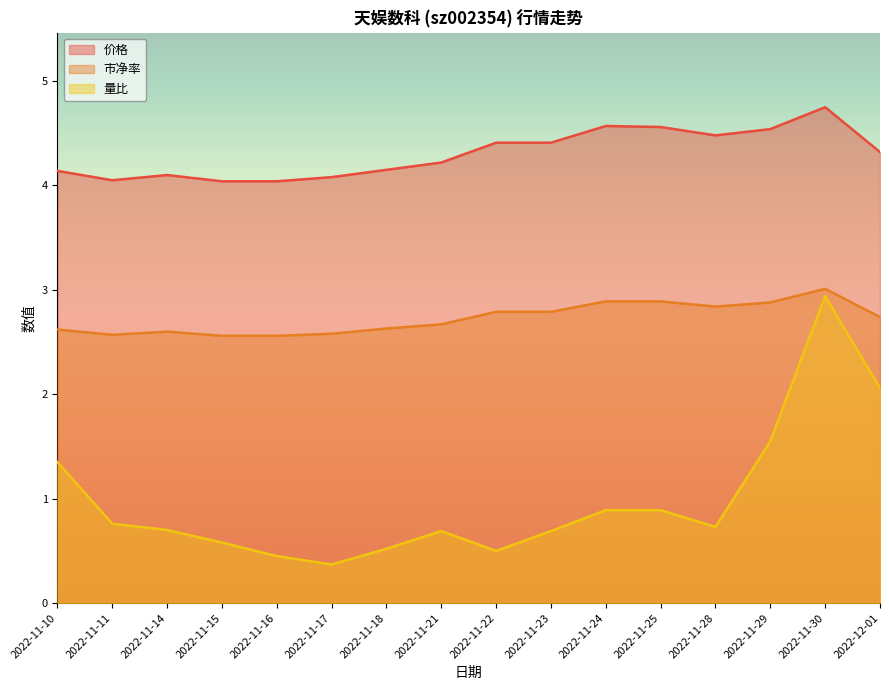

Where is the first local maximum for 价格?

2022-11-14